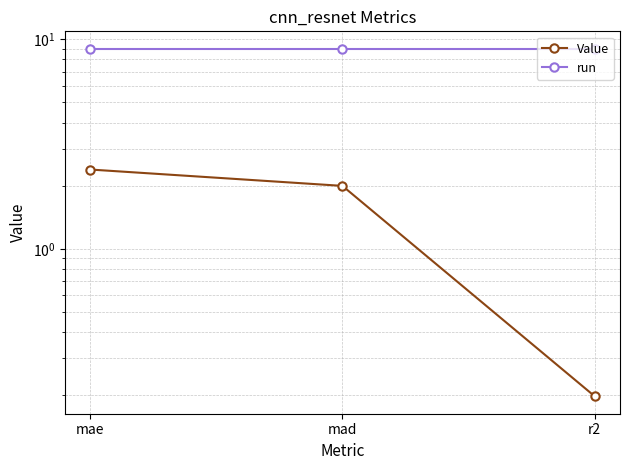

What position from the right is mad?

2